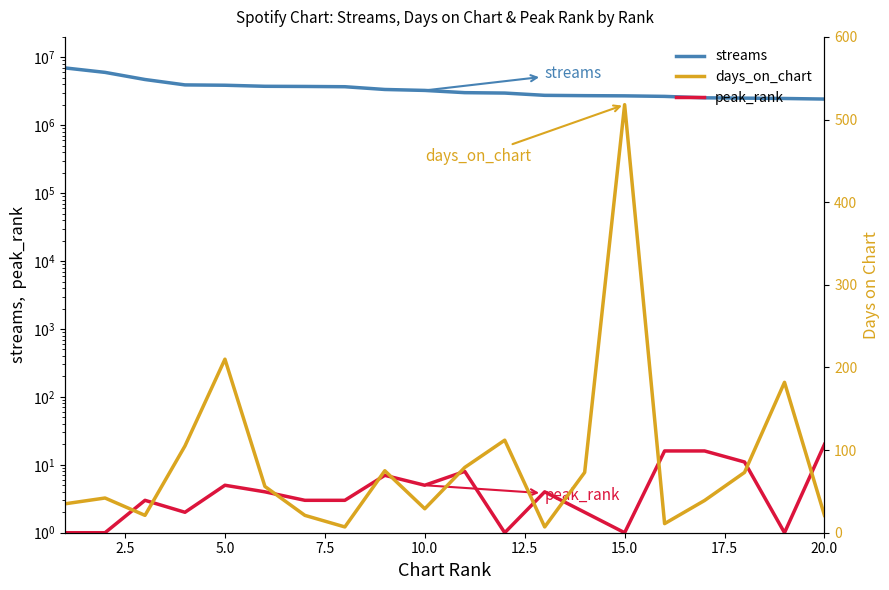

Does the chart have visible grid lines?

No